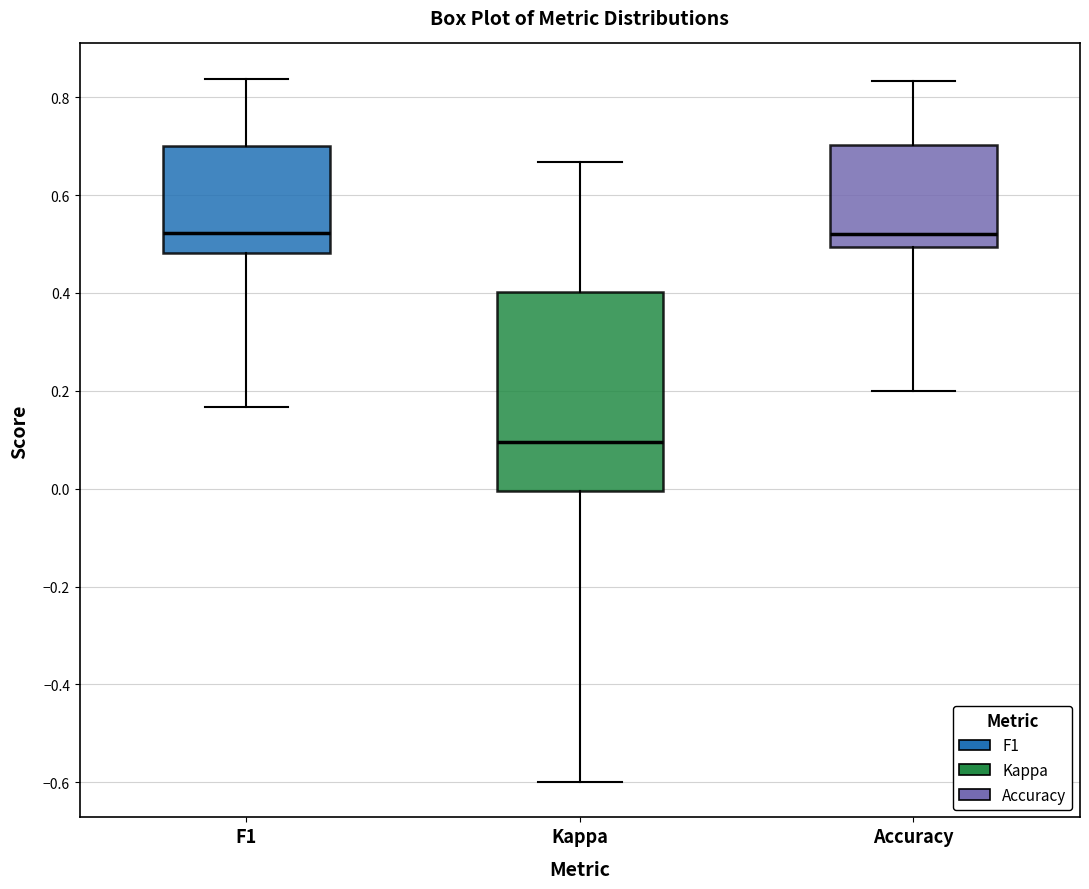

Comparing the boxes themselves (not the whiskers), which one is the tallest?

Kappa